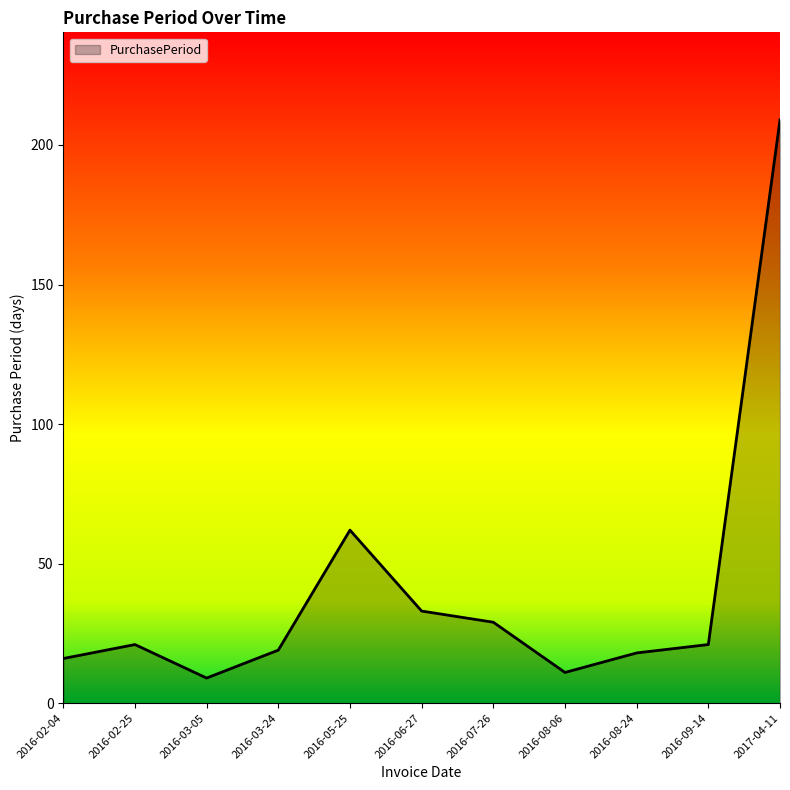

True or false: the data has more than 2 interior local peaks.

False